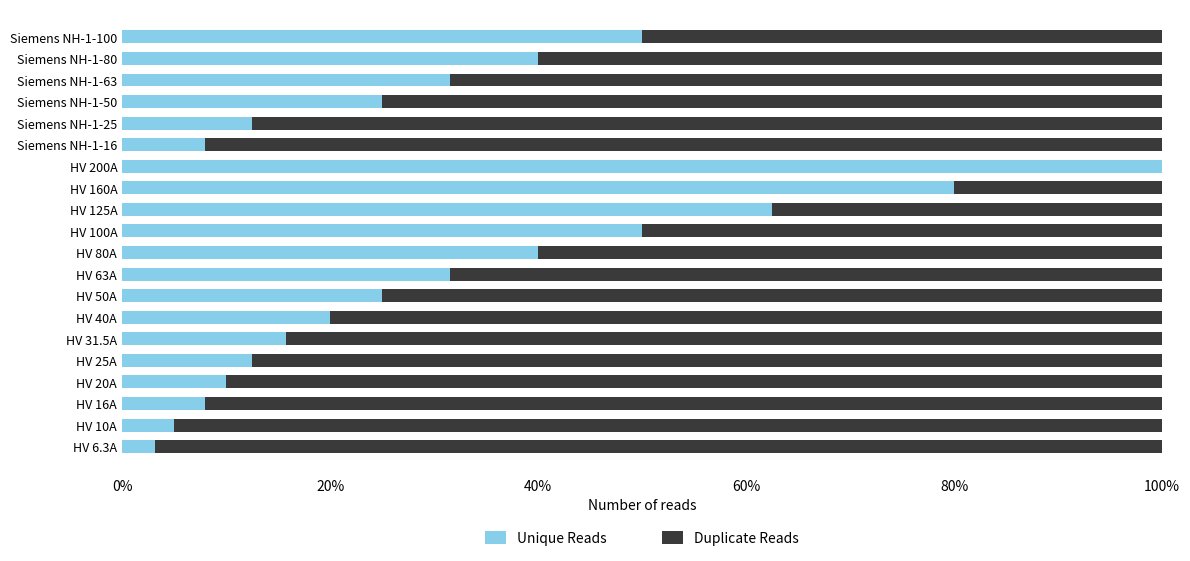

What are all the series names shown in the legend?

Unique Reads, Duplicate Reads